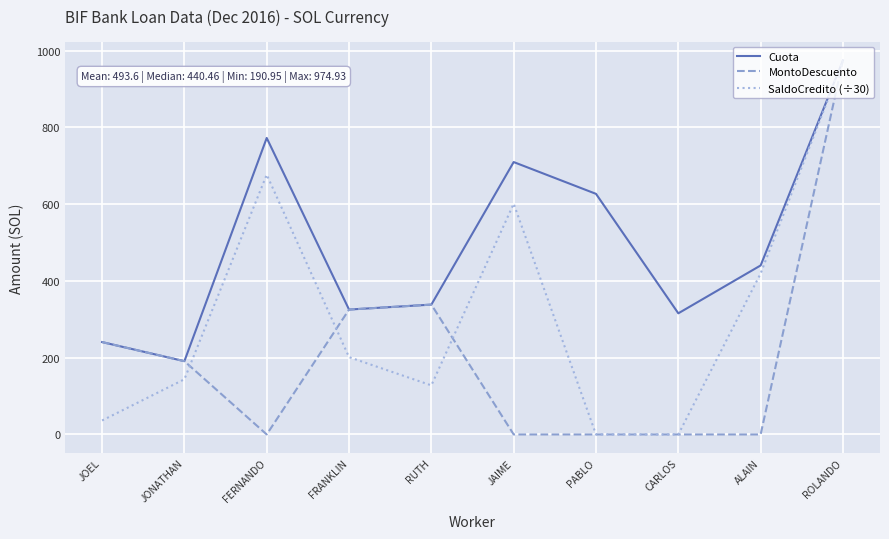

Rank the series at JAIME from lowest to highest value.

MontoDescuento, SaldoCredito (÷30), Cuota